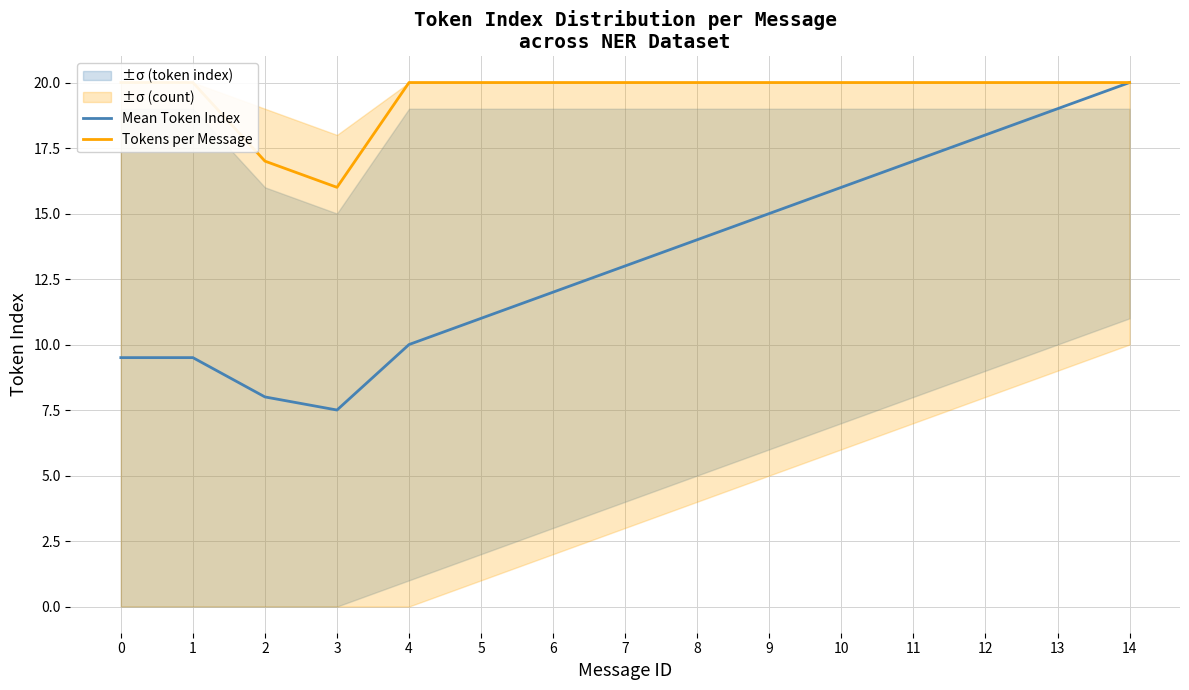

True or false: Tokens per Message and Mean Token Index intersect in this chart.

False